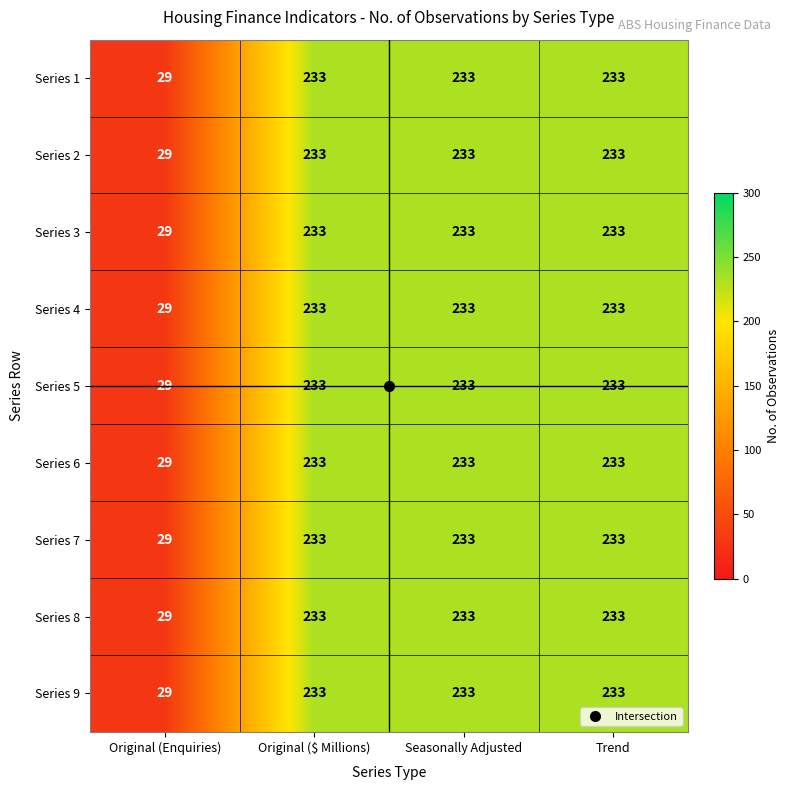

What is the average value of the Series 2 series?

182